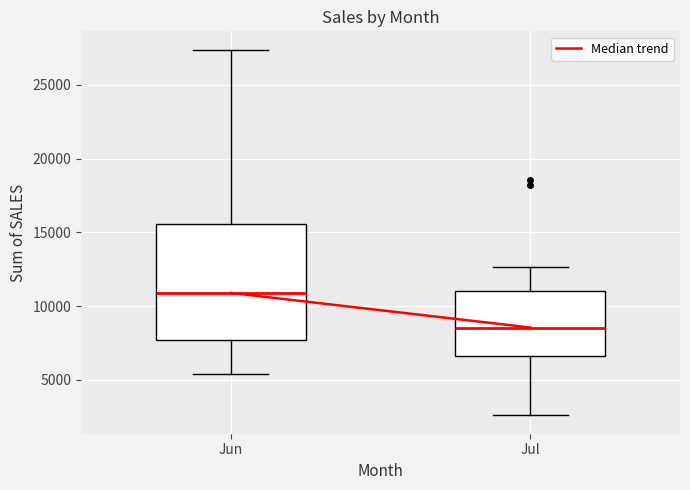

Where does the upper whisker of the box for Jul end on the y-axis? The values are not printed on the chart, so give them approximately, as read against the axis.

12500